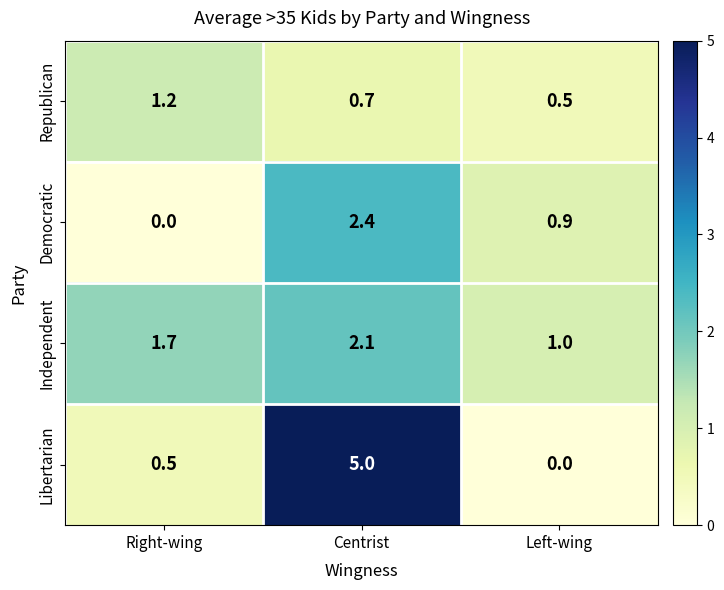

What is the difference between the maximum and second lowest values in the Republican series?

0.5